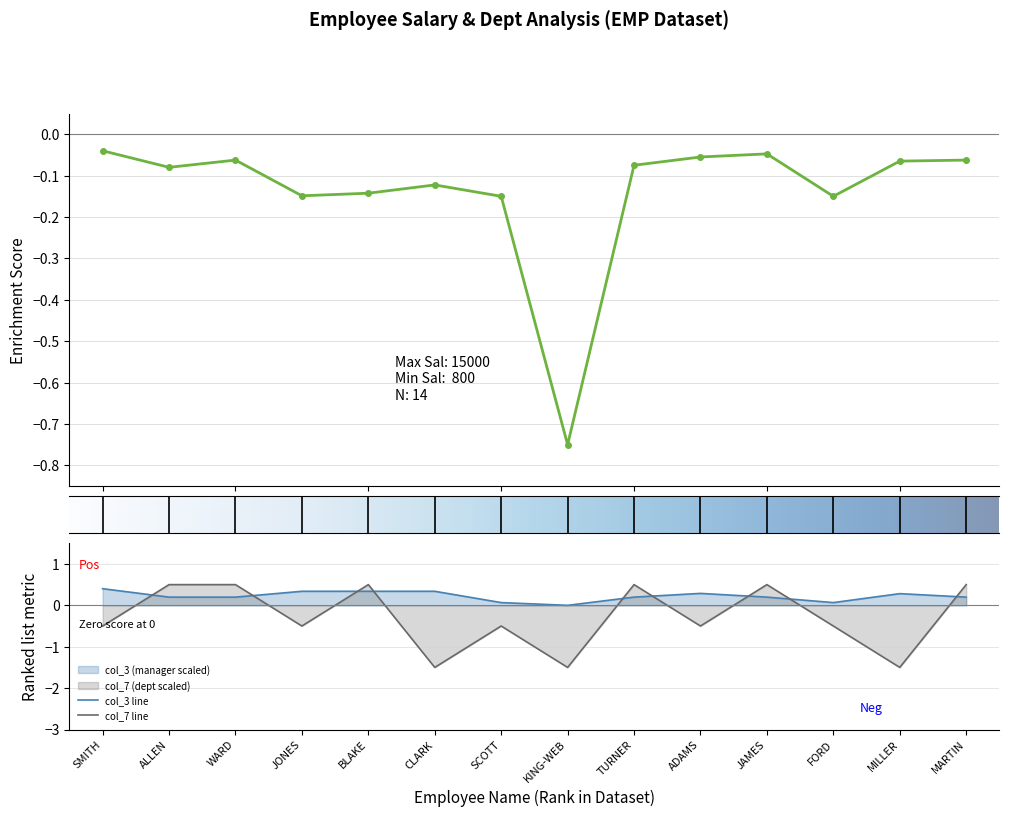

True or false: col_7 line and col_3 line cross at least once.

True